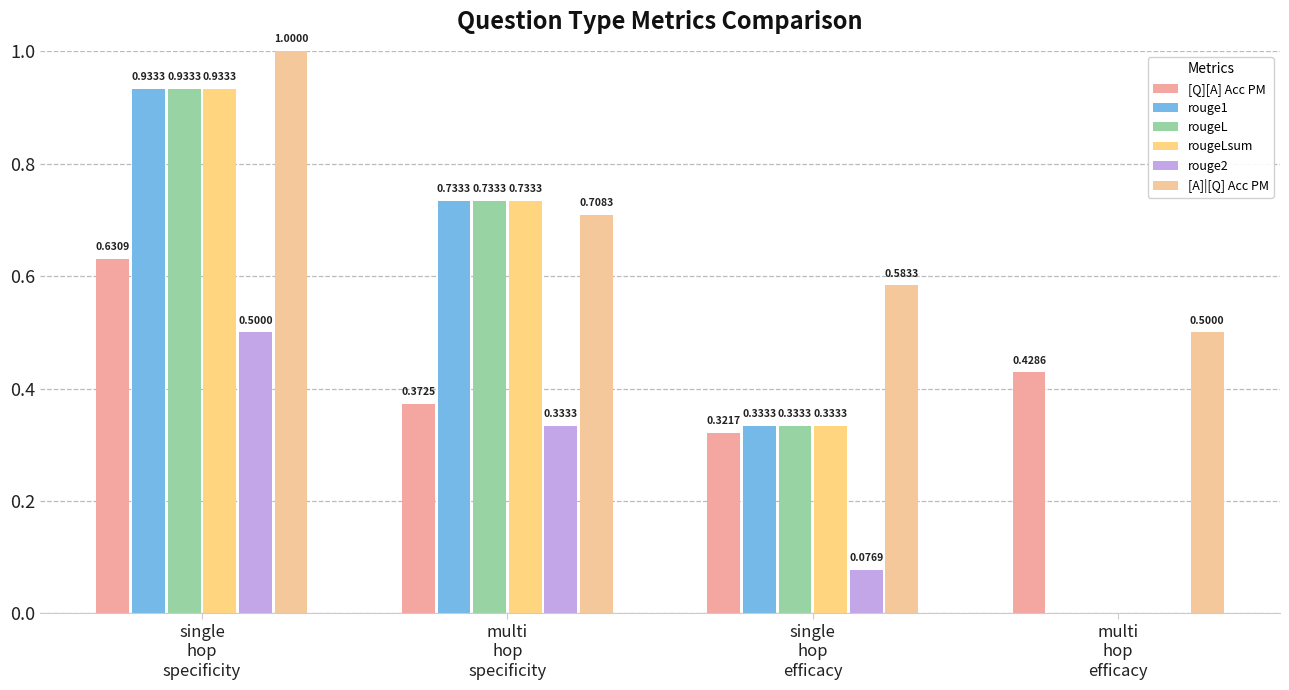

Reading left to right, list all the values displayed in this chart.

[Q][A] Acc PM: 0.6	0.4	0.3	0.4
rouge1: 0.9	0.7	0.3	0.0
rougeL: 0.9	0.7	0.3	0.0
rougeLsum: 0.9	0.7	0.3	0.0
rouge2: 0.5	0.3	0.1	0.0
[A]|[Q] Acc PM: 1.0	0.7	0.6	0.5